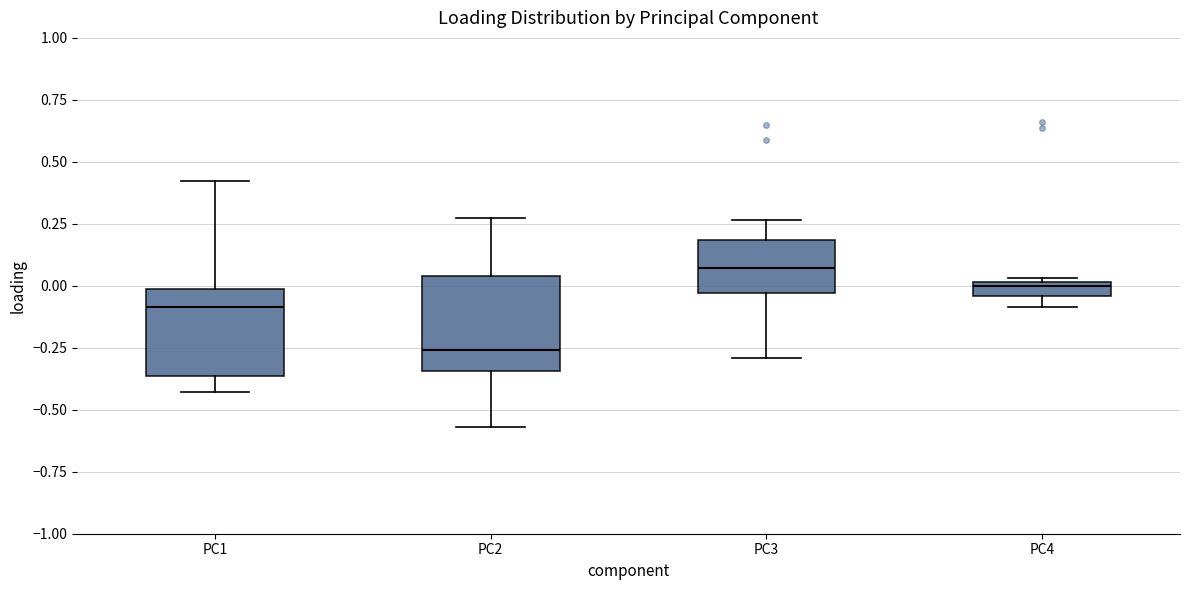

Where is the lower edge of the box for PC4 on the y-axis? The values are not printed on the chart, so give them approximately, as read against the axis.

-0.05